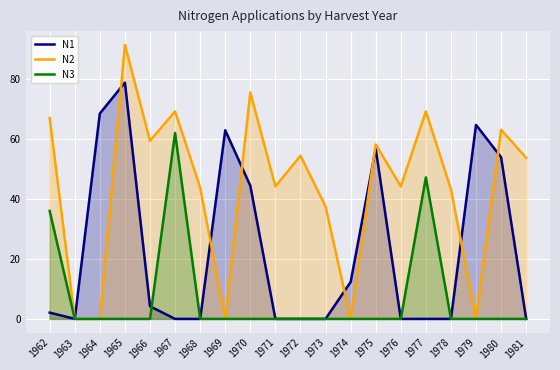

Is it true that N3 equals 19.2 at 1962?

False